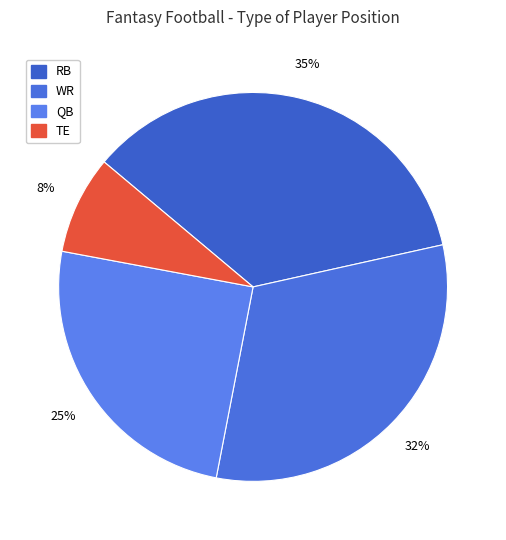

Which category has the biggest portion of the pie?

RB